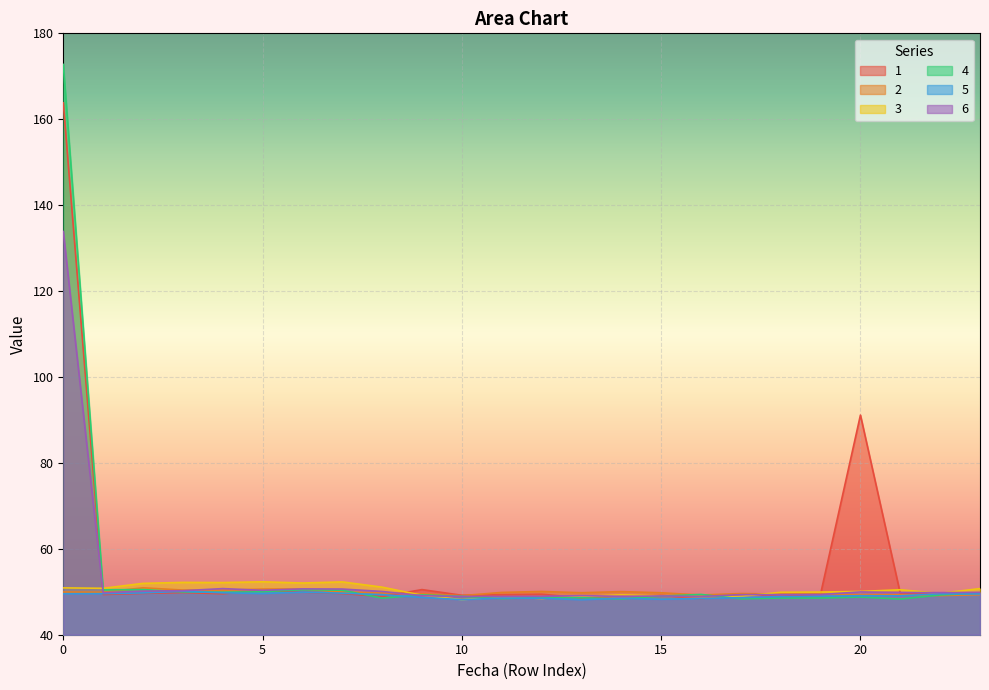

True or false: 1 has more than 0 points higher than both neighbors.

True